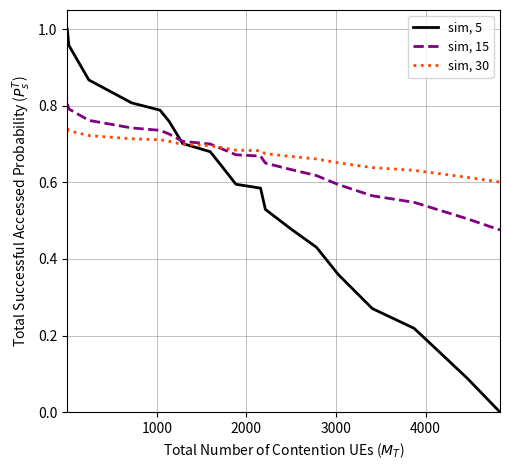

Which series has the largest range (max minus min)?

sim, 5